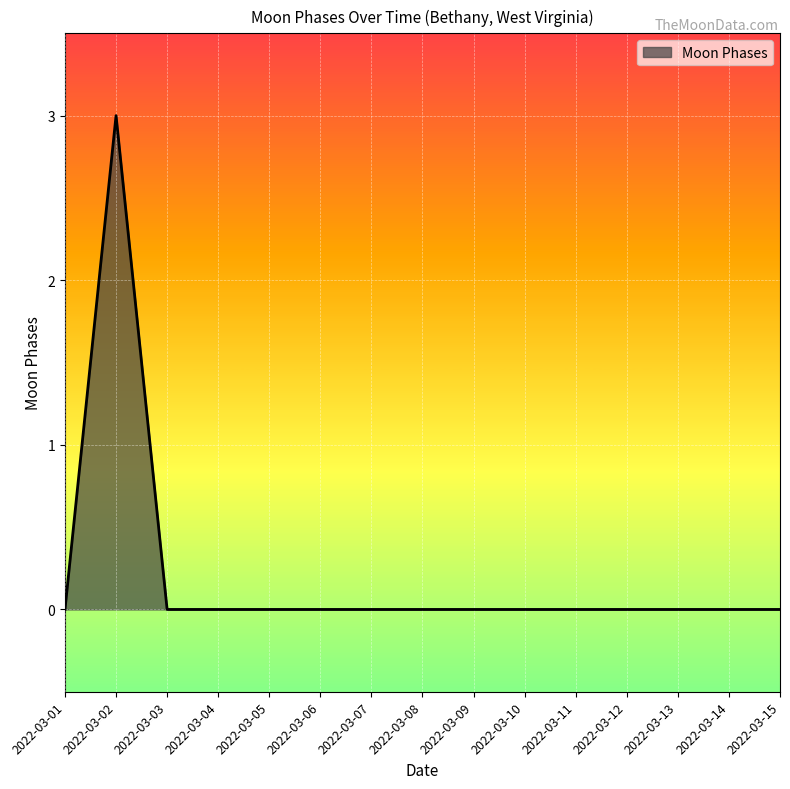

What is the greatest value displayed?

3